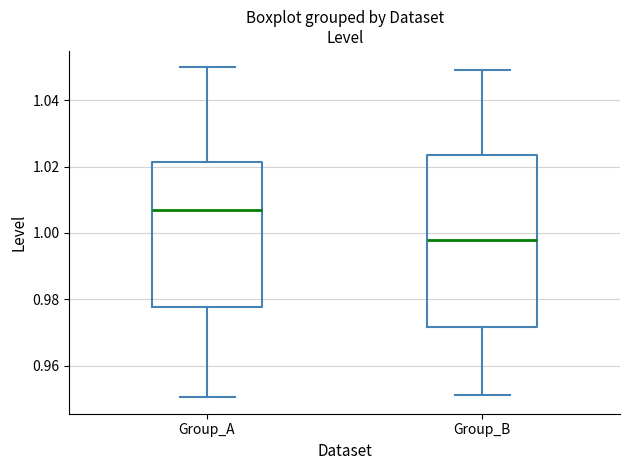

Reading left to right, transcribe this box plot: for each box, give where its median line is, the range the box spans, and where its two whiskers end, as read against the y-axis. The values are not printed on the chart, so give them approximately, as read against the axis.

Group_A: median 1.006, box 0.978 to 1.022, whiskers 0.950 to 1.050
Group_B: median 0.998, box 0.972 to 1.024, whiskers 0.952 to 1.050